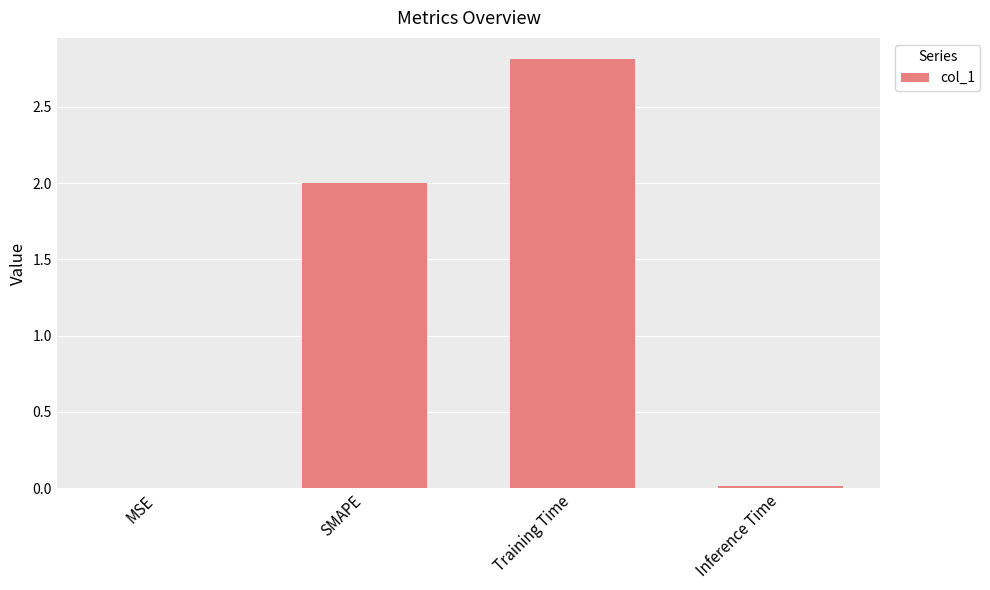

Read the value at SMAPE.

2.0